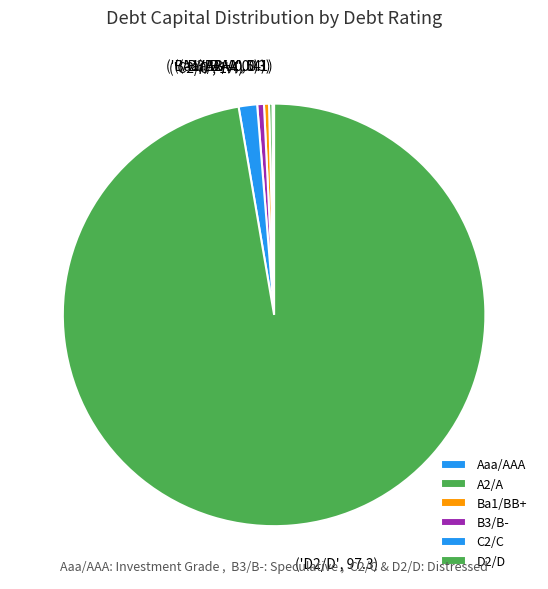

Does any single category account for the majority?

Yes